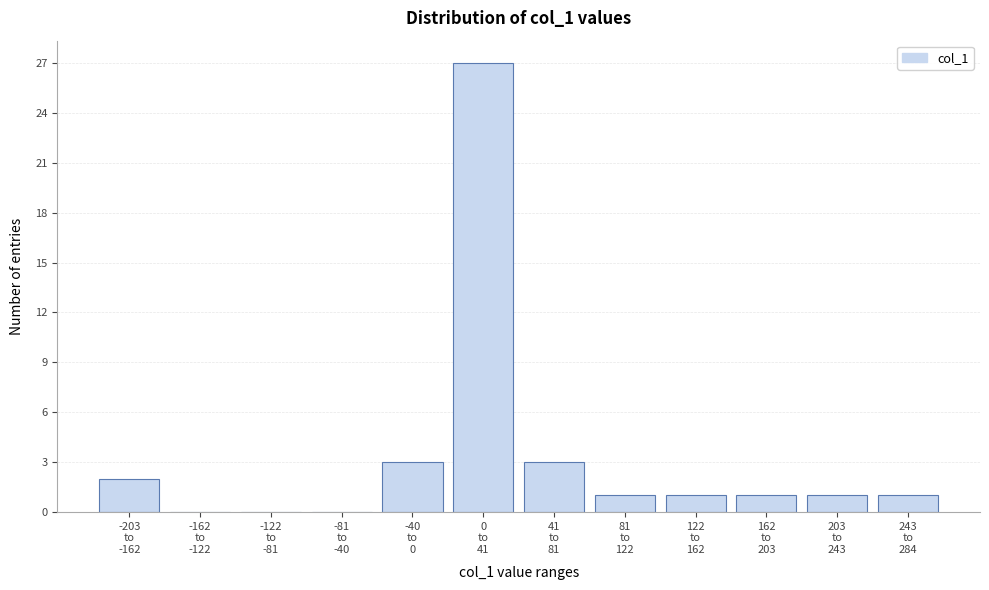

What is the sum of all values?

40